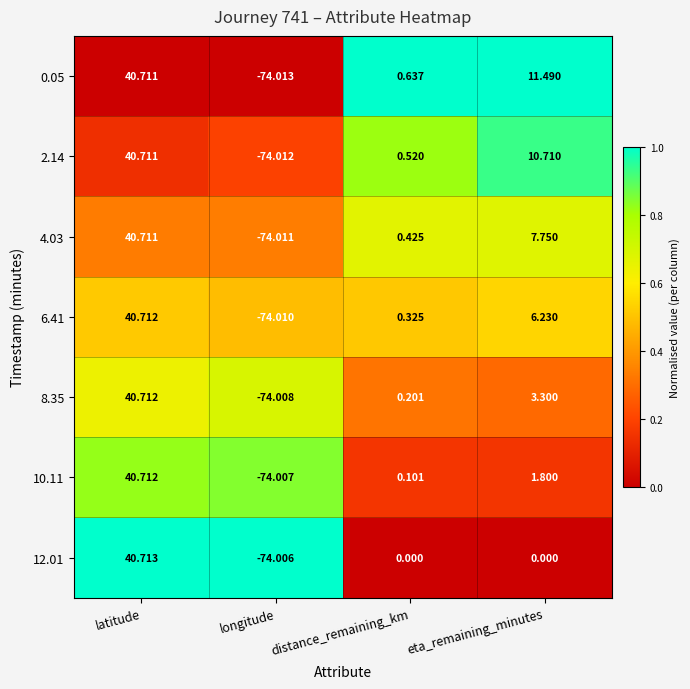

At which label is 0.05 closest to -16?

distance_remaining_km